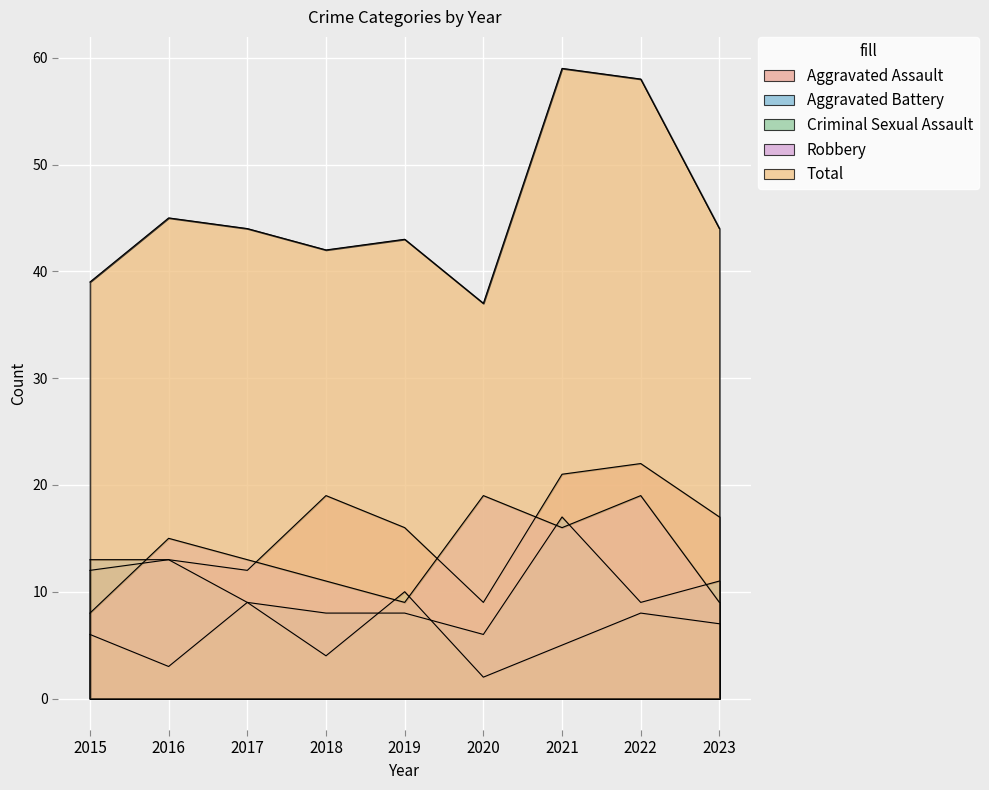

How many values in the Aggravated Battery series are below 9?

3